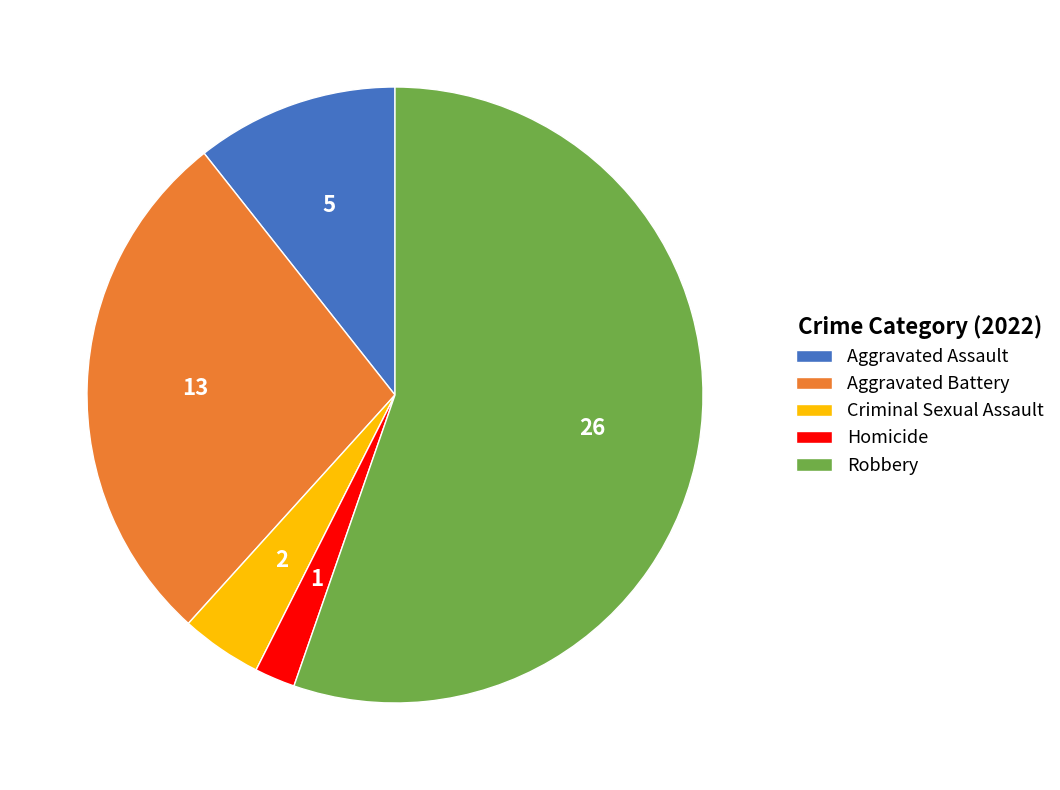

What is the majority slice?

Robbery